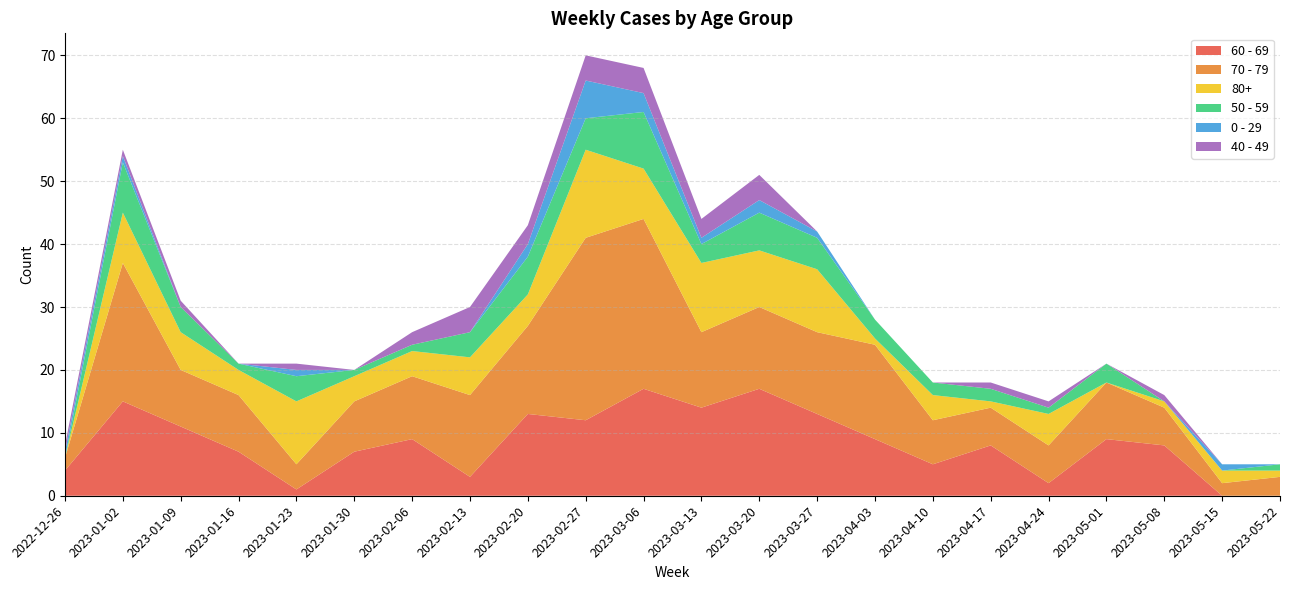

Reading right to left, what are all the values shown in this chart?

60 - 69: 0	0	8	9	2	8	5	9	13	17	14	17	12	13	3	9	7	1	7	11	15	4
70 - 79: 3	2	6	9	6	6	7	15	13	13	12	27	29	14	13	10	8	4	9	9	22	2
80+: 1	2	1	0	5	1	4	1	10	9	11	8	14	5	6	4	4	10	4	6	8	0
50 - 59: 1	0	0	3	1	2	2	3	5	6	3	9	5	6	4	1	1	4	1	4	8	0
0 - 29: 0	1	0	0	0	0	0	0	1	2	1	3	6	2	0	0	0	1	0	0	1	1
40 - 49: 0	0	1	0	1	1	0	0	0	4	3	4	4	3	4	2	0	1	0	1	1	1